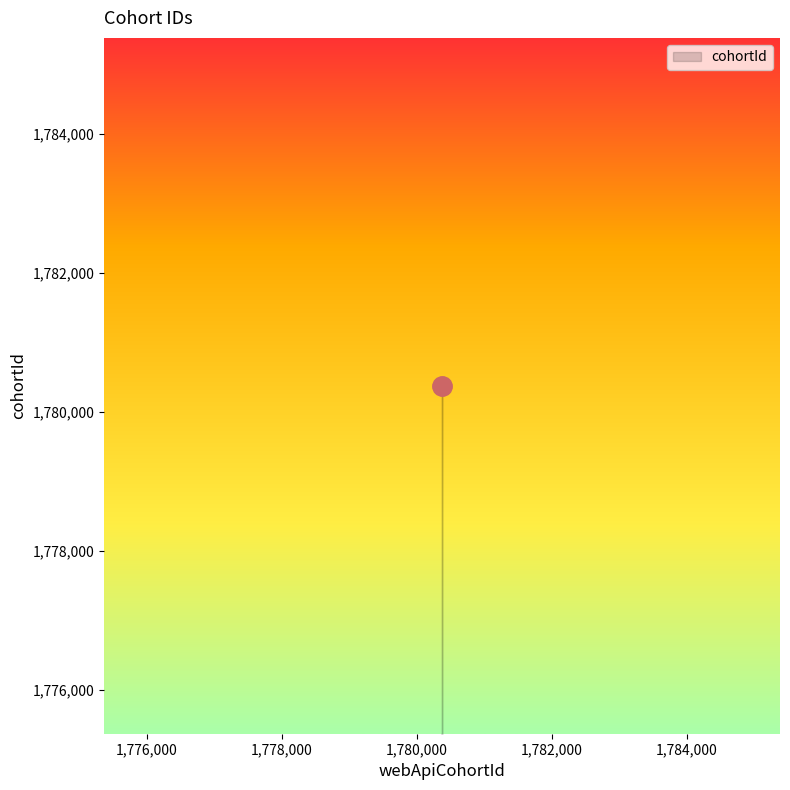

What value does the data have at 1780364?

1780364